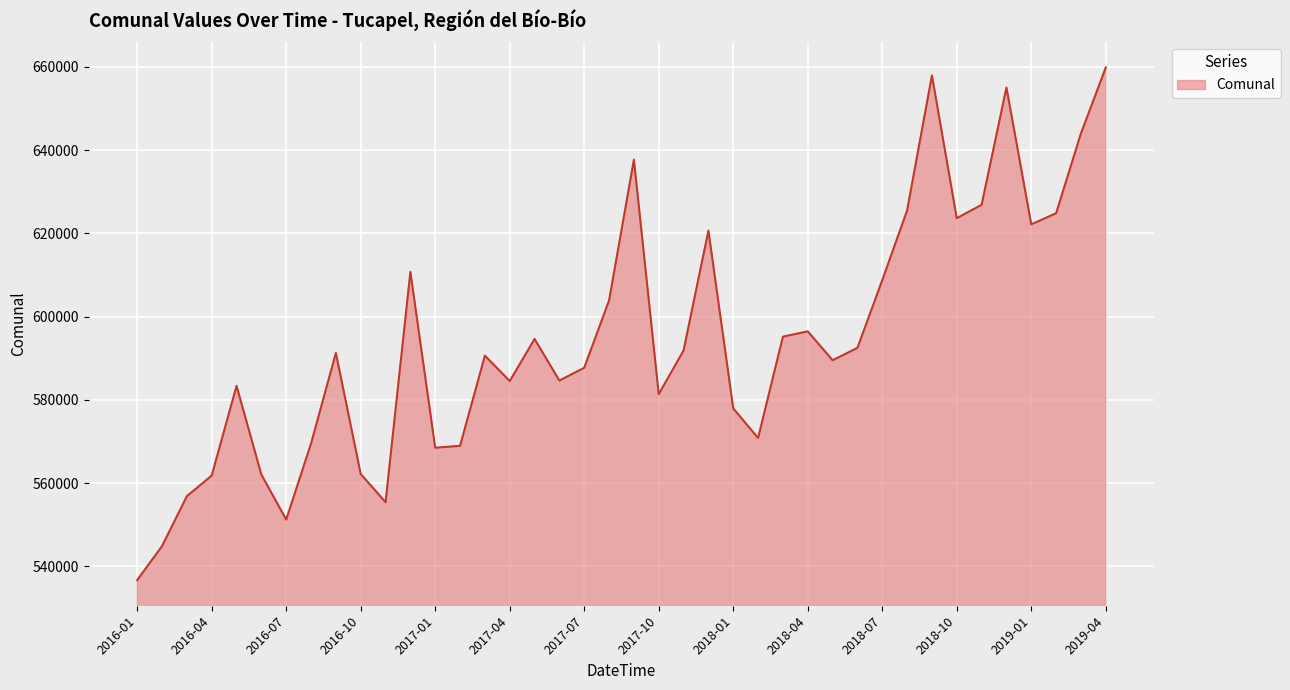

What is the difference between the second highest and second lowest values?

113067